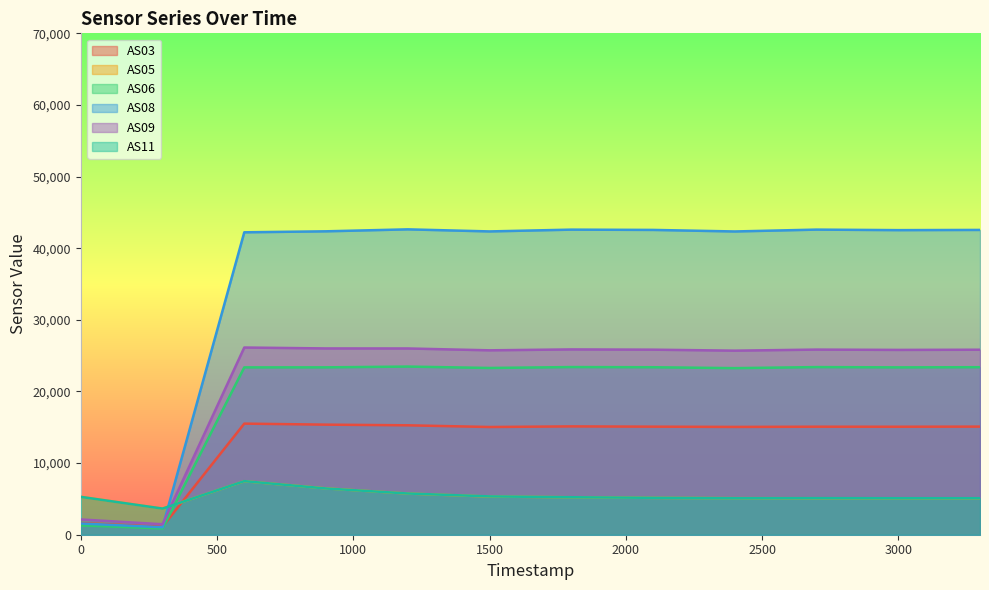

Which series has the largest total across all categories?

AS08